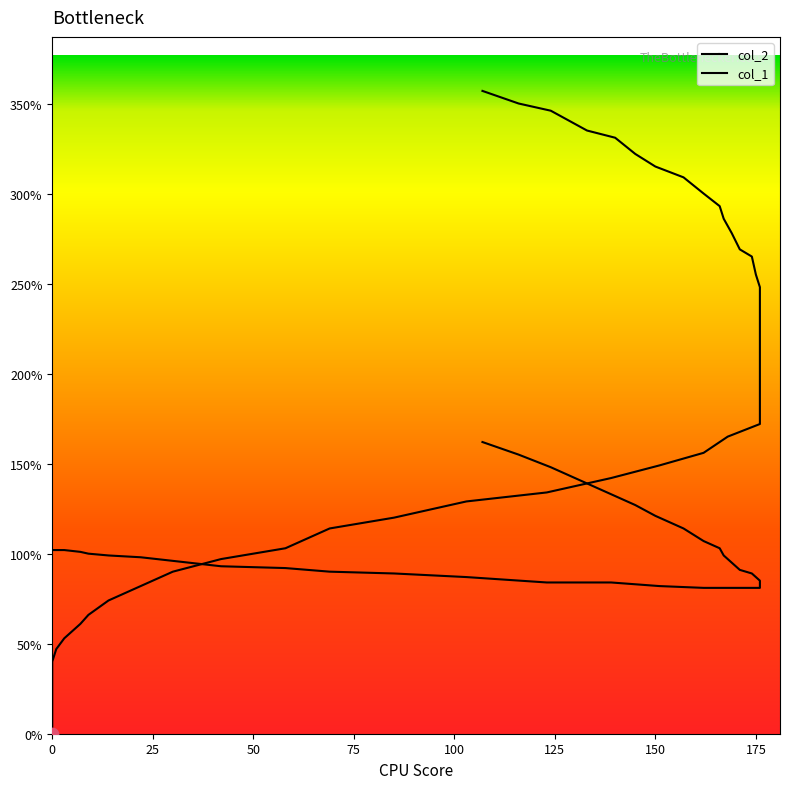

Which series contains the lowest Y value?

col_2